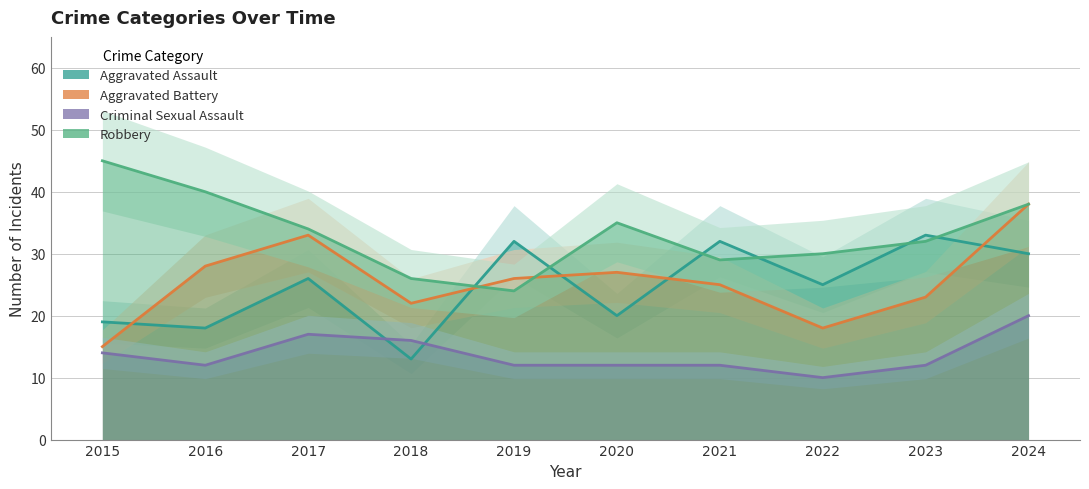

How many lines are shown in the chart?

4